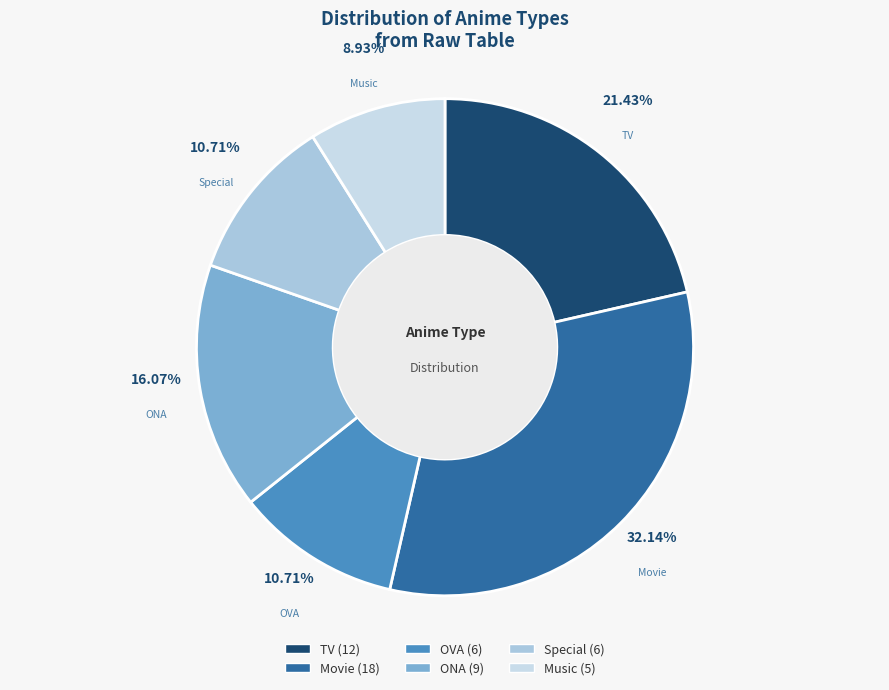

What is the smallest slice in the pie chart?

Music